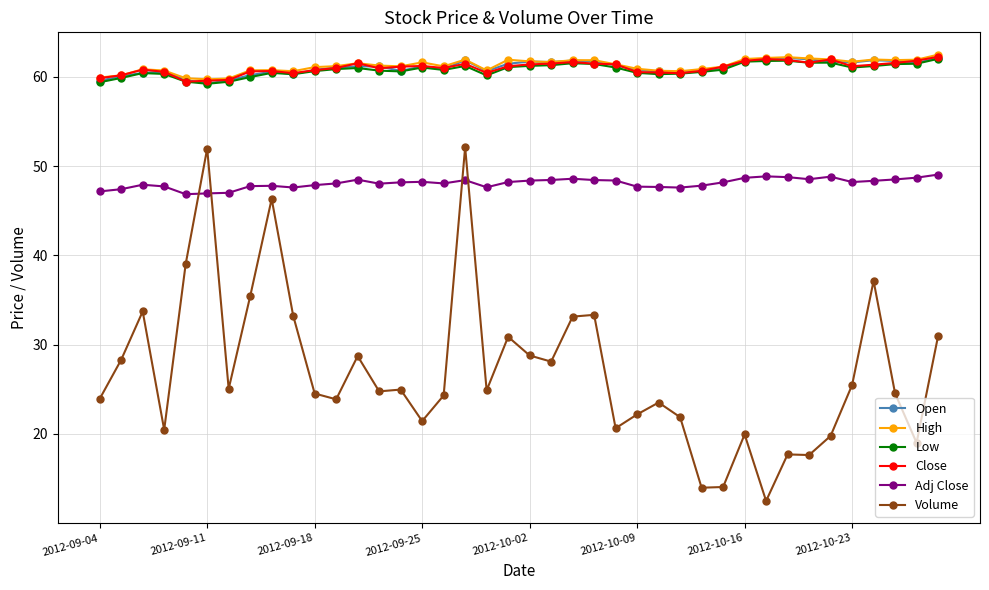

At how many categories does at least one series exceed 36?

40